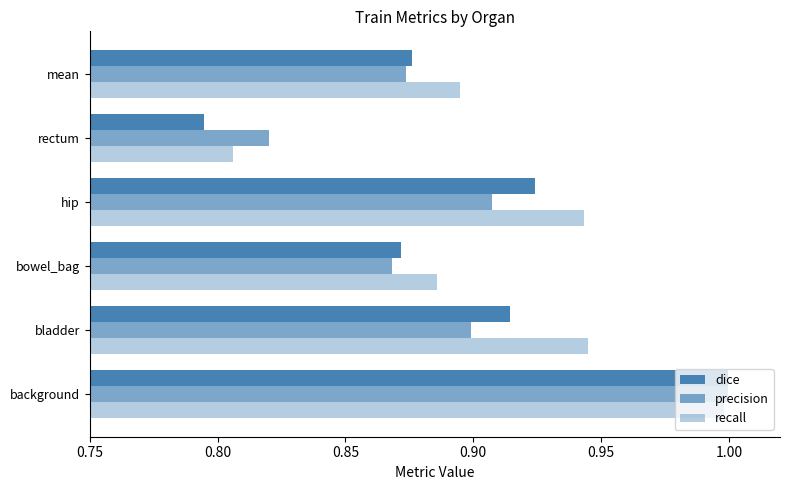

Count the number of data series in this chart.

3